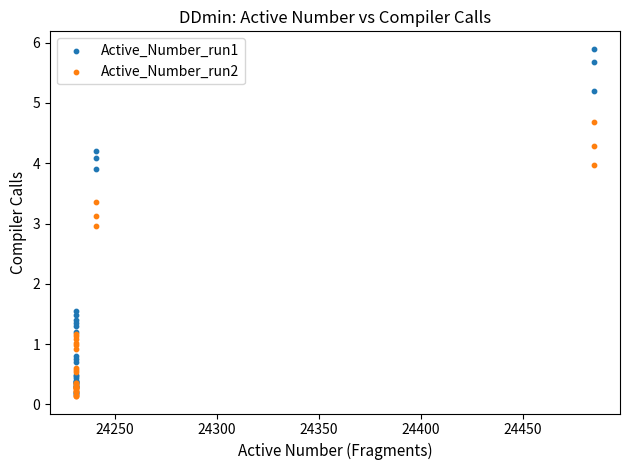

In the Active_Number_run2 series, what Y value is closest to 2?

1.2